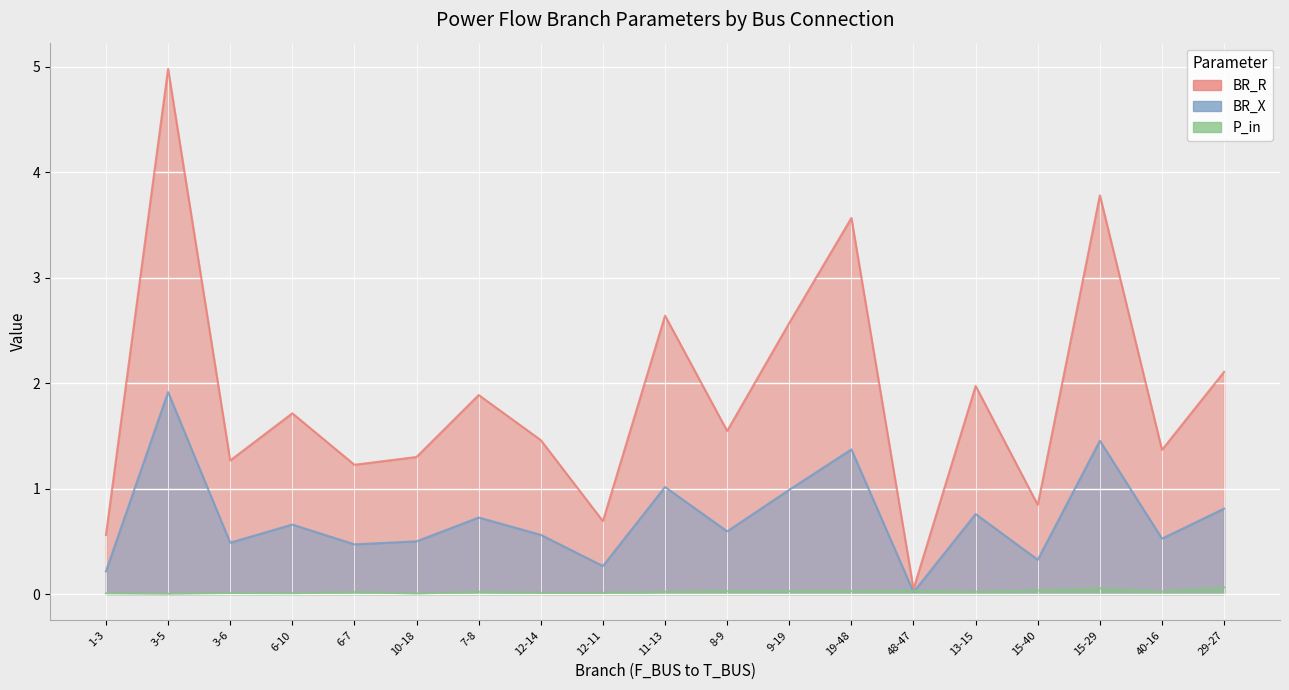

What is the label of the 10th point from the left?

11-13